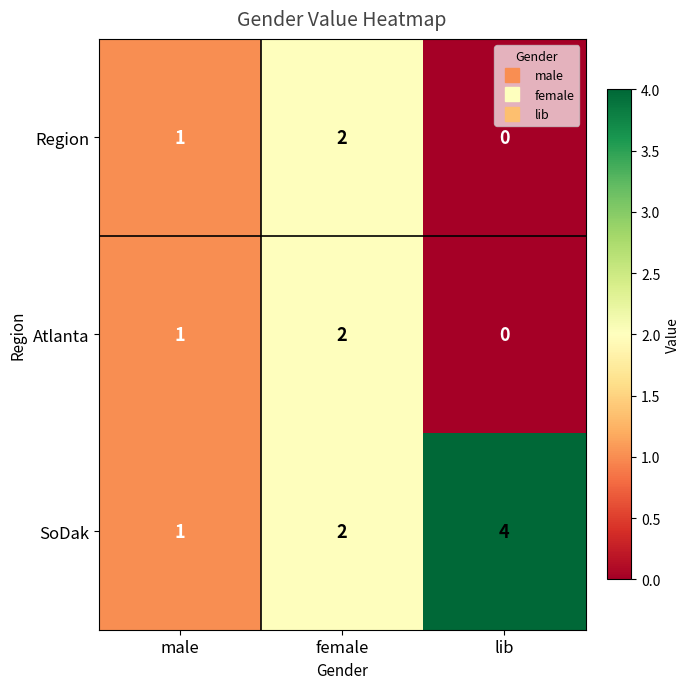

How many series are shown in this chart?

3